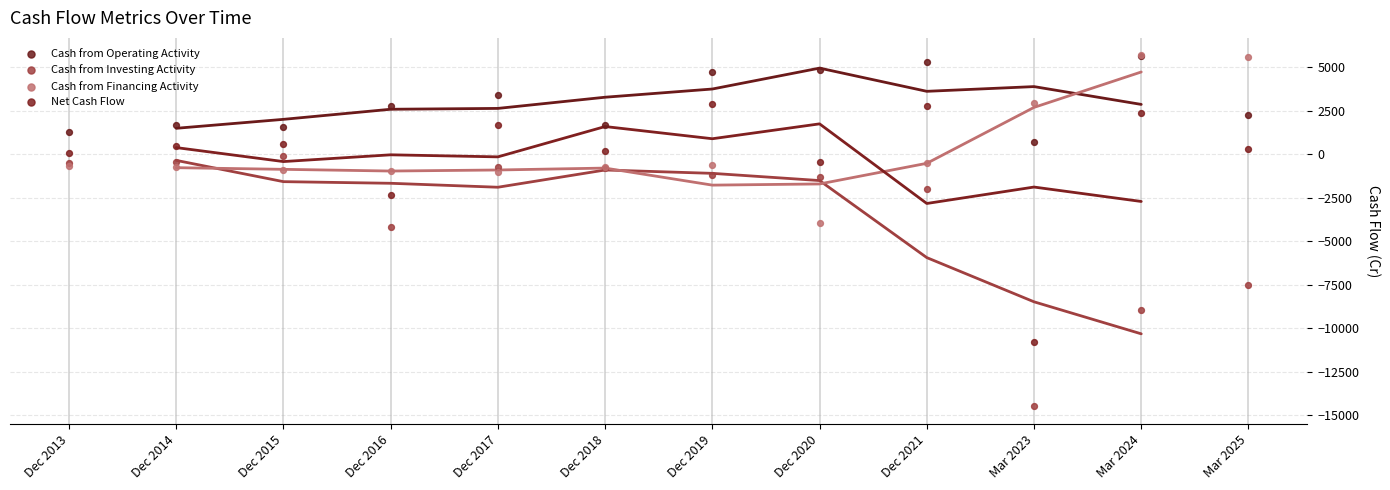

In the Cash from Investing Activity series, what Y value is closest to -7282?

-7531